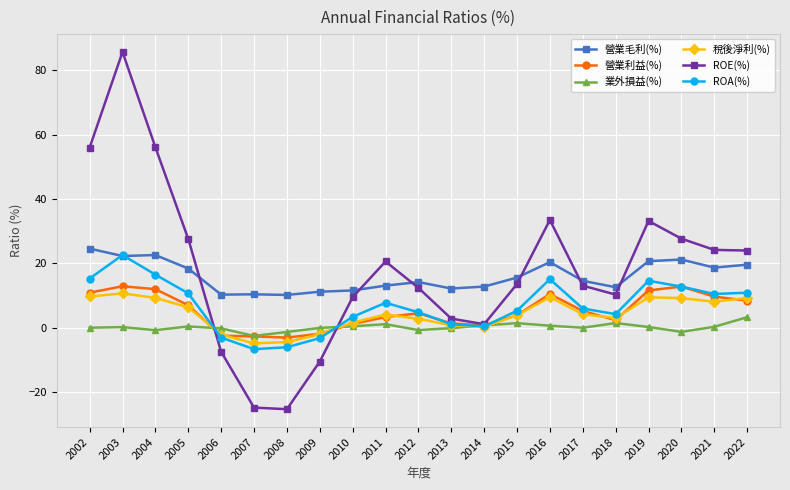

What is the total value across all series at 2007?

-31.1